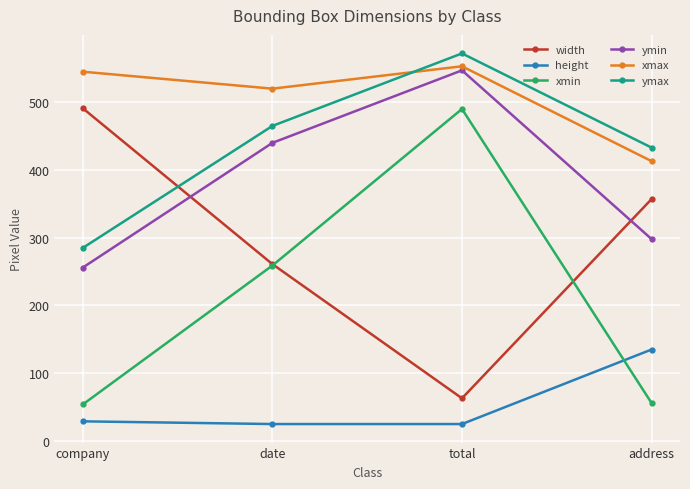

Is this an area chart (filled region under the line)?

No